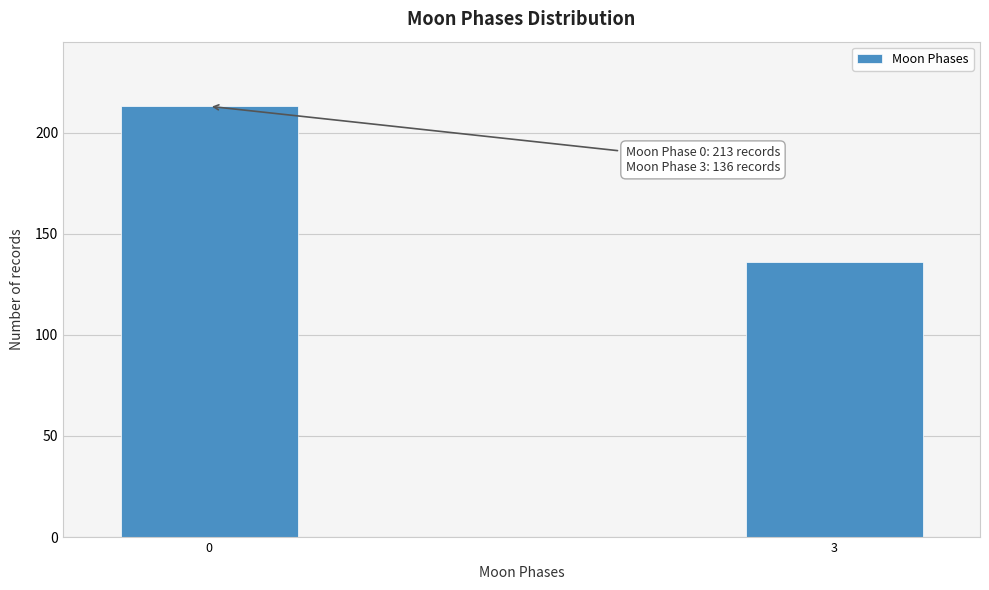

Reading left to right, transcribe all the data shown in this chart.

0=213	3=136